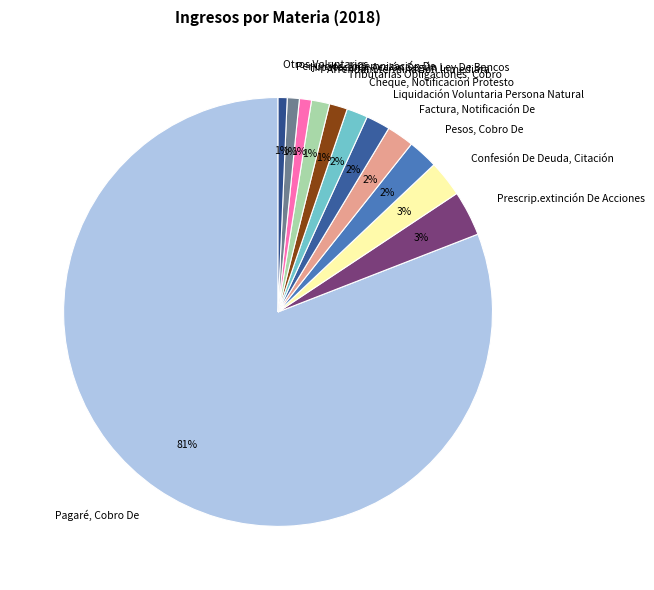

To the nearest percent, what is the difference between the largest and smallest slice percentages?

80%